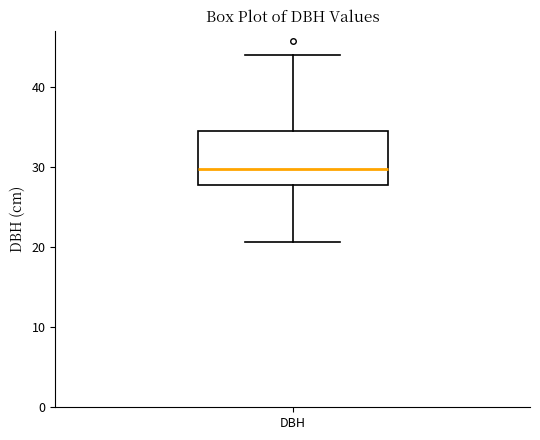

Read this box plot against the y-axis: the position of the median line, the range covered by the box, and the ends of both whiskers. The values are not printed on the chart, so give them approximately, as read against the axis.

median 30, box 28 to 34, whiskers 21 to 44